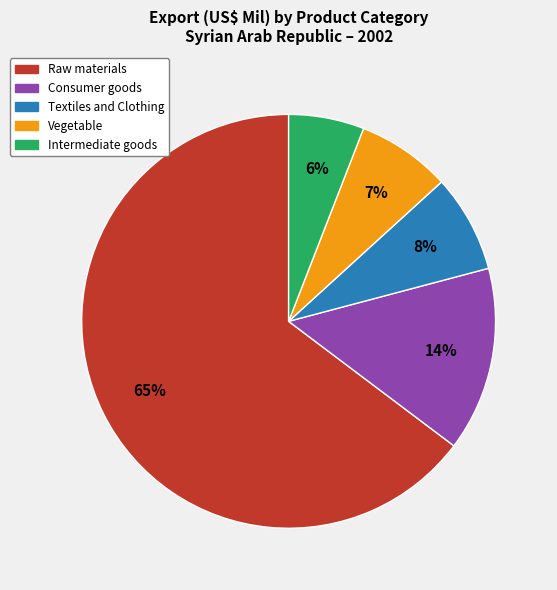

To the nearest percent, what is the average slice percentage?

20%